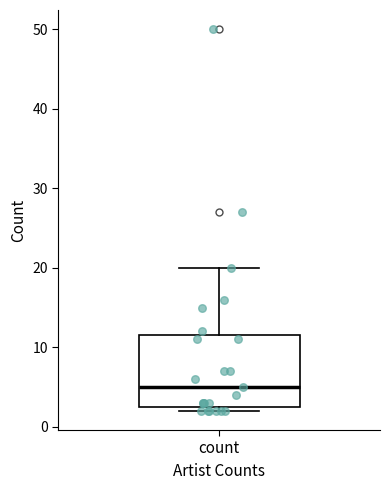

Read this box plot against the y-axis: the position of the median line, the range covered by the box, and the ends of both whiskers. The values are not printed on the chart, so give them approximately, as read against the axis.

median 5, box 3 to 12, whiskers 2 to 20